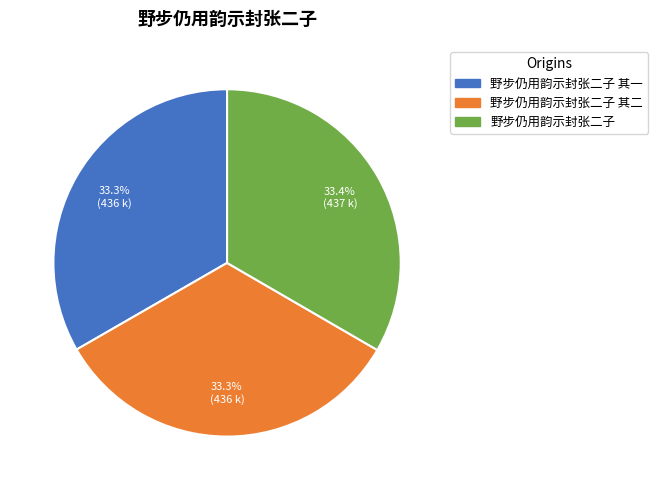

Is there a majority slice in this chart?

No